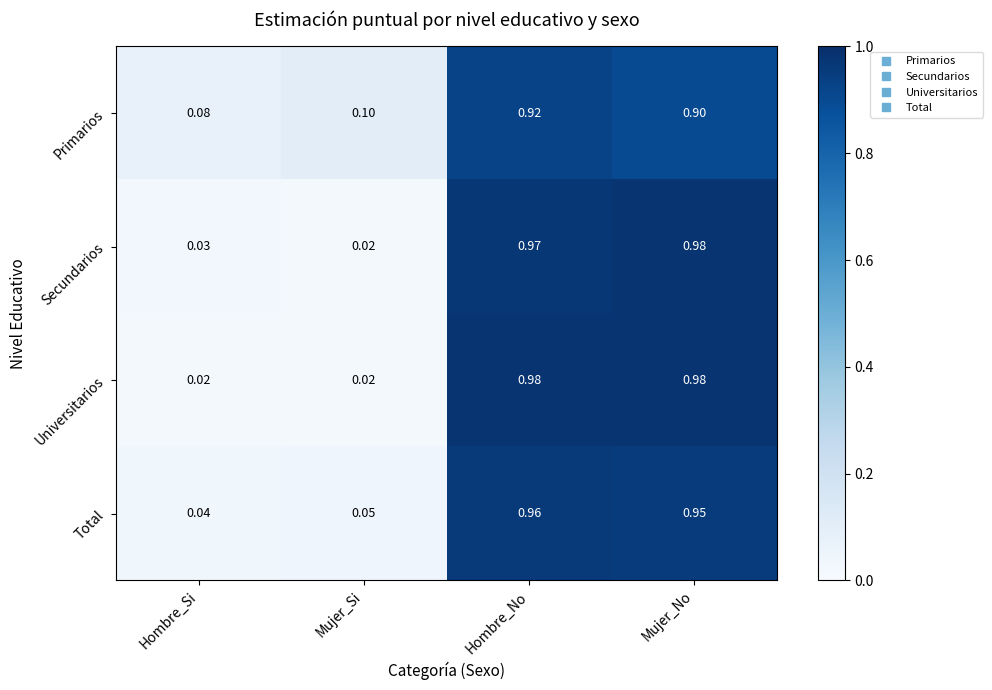

Rank the categories by Secundarios value from highest to lowest.

Mujer_No, Hombre_No, Hombre_Si, Mujer_Si